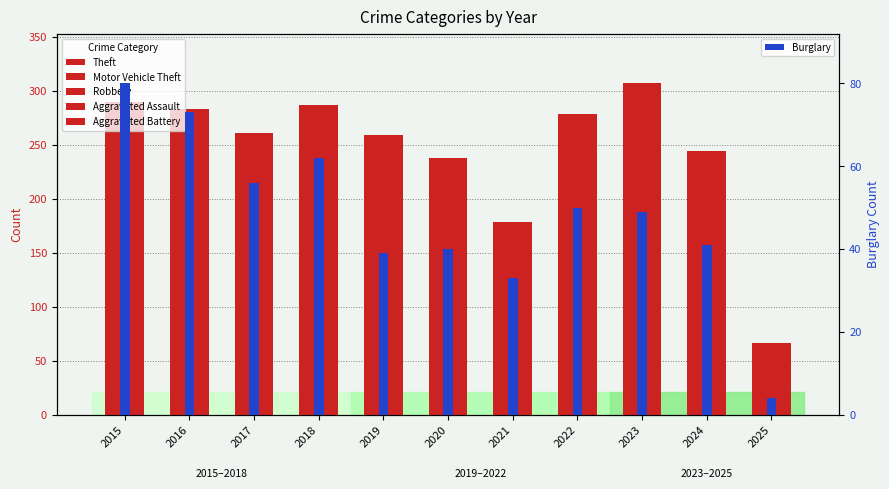

Rank the series by their maximum value, from lowest to highest.

Aggravated Battery, Aggravated Assault, Robbery, Burglary, Motor Vehicle Theft, Theft